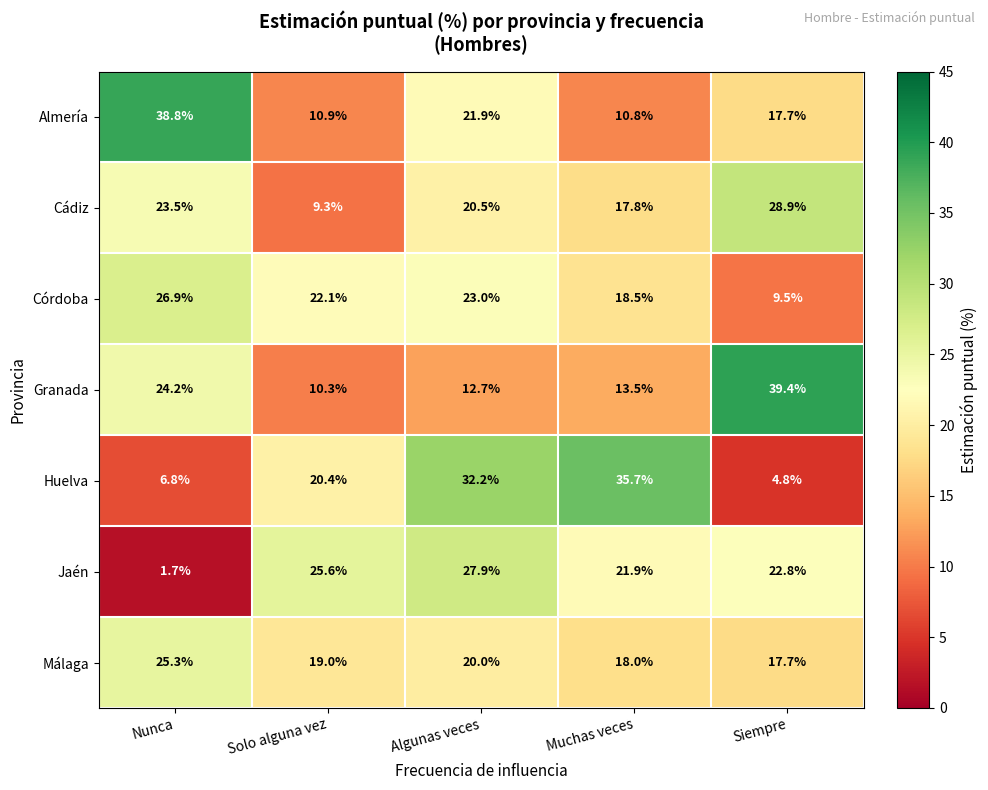

The Huelva series shows 8.8 at Algunas veces. True or false?

False